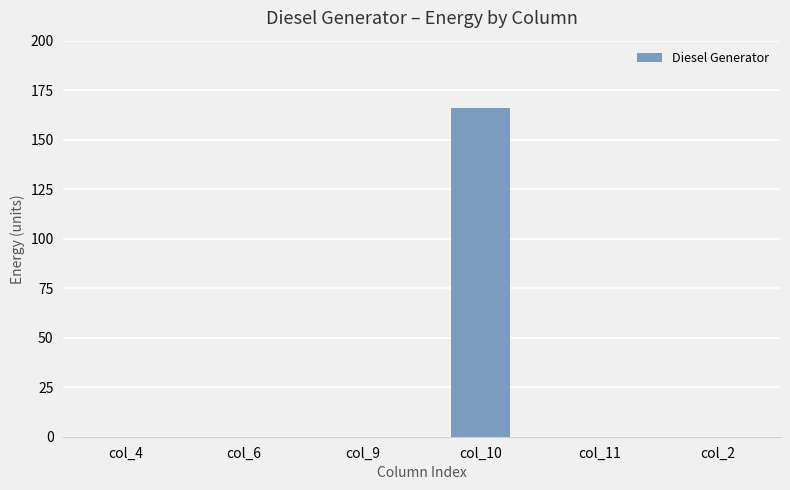

What is the greatest value displayed?

166.0